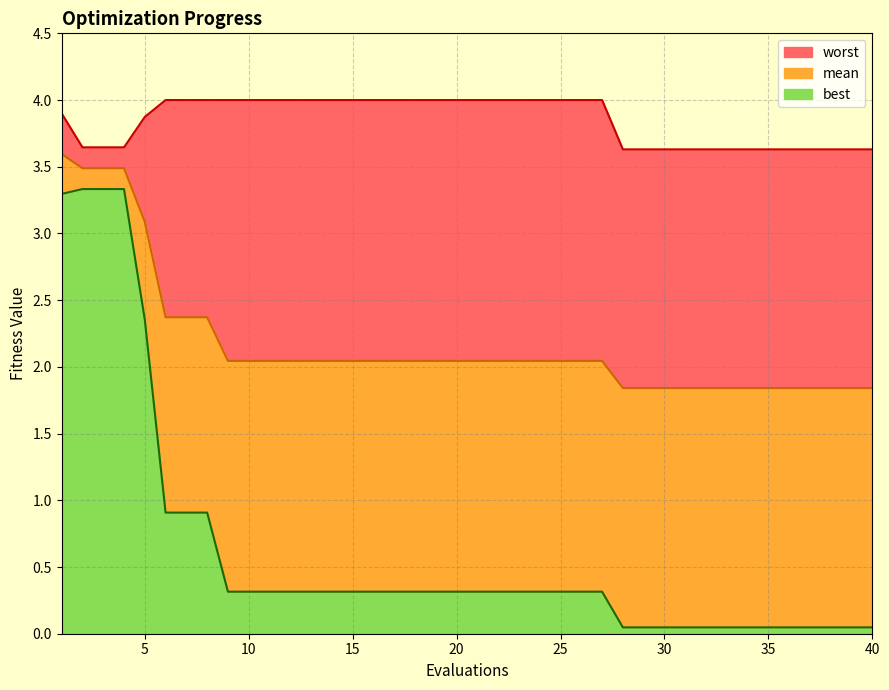

What is the sum of all mean values?

87.1